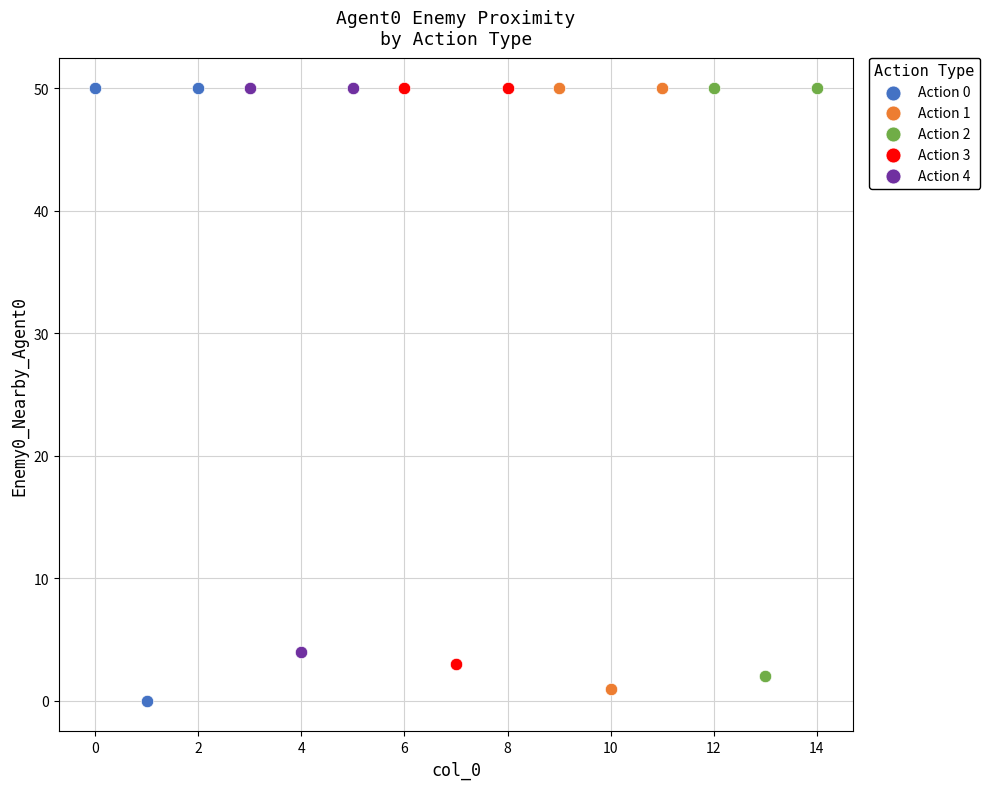

Which series has the largest Y range (max minus min)?

Action 0